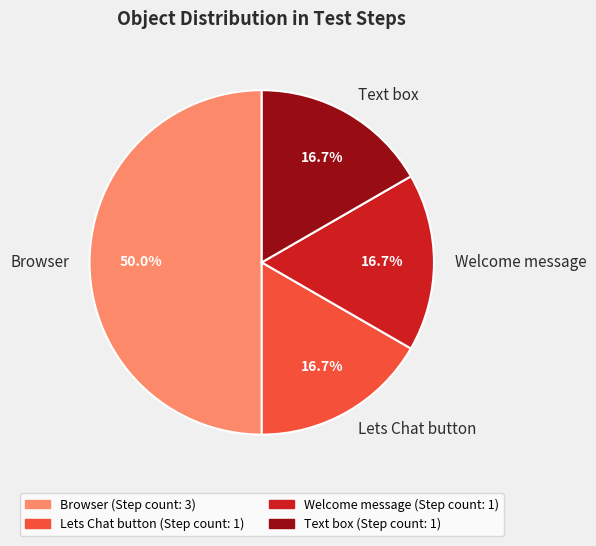

Count the number of slices in the pie.

4